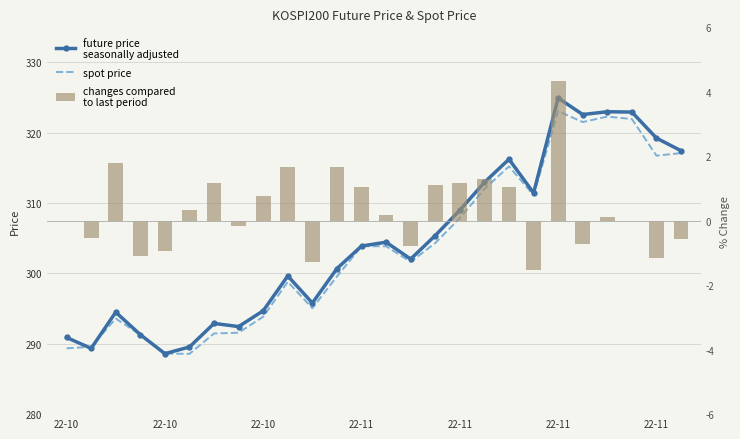

How many data points does each series have?

26